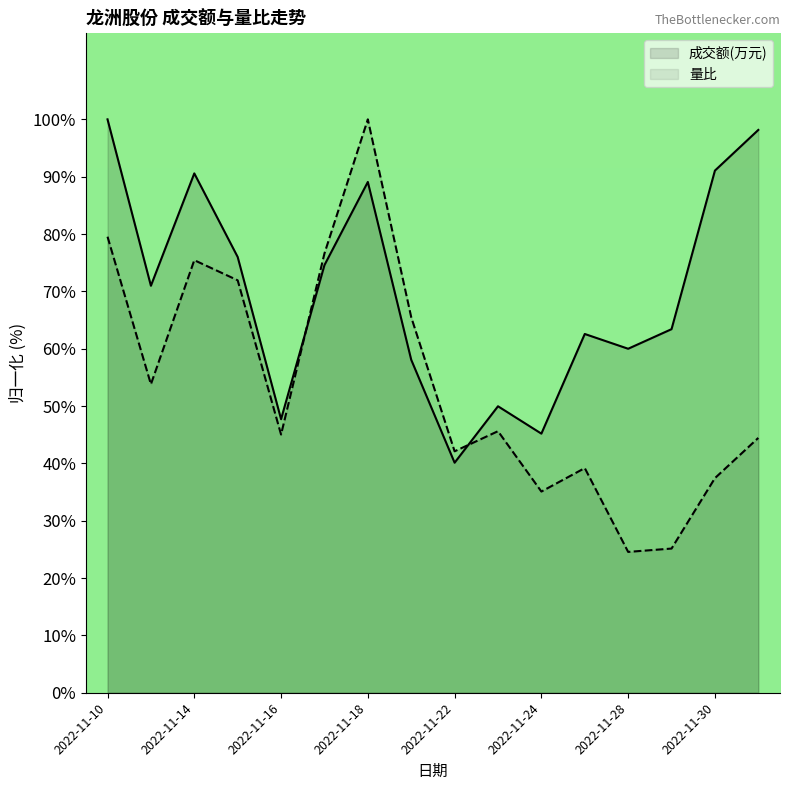

What is the total value across all series at 2022-11-15?

147.9